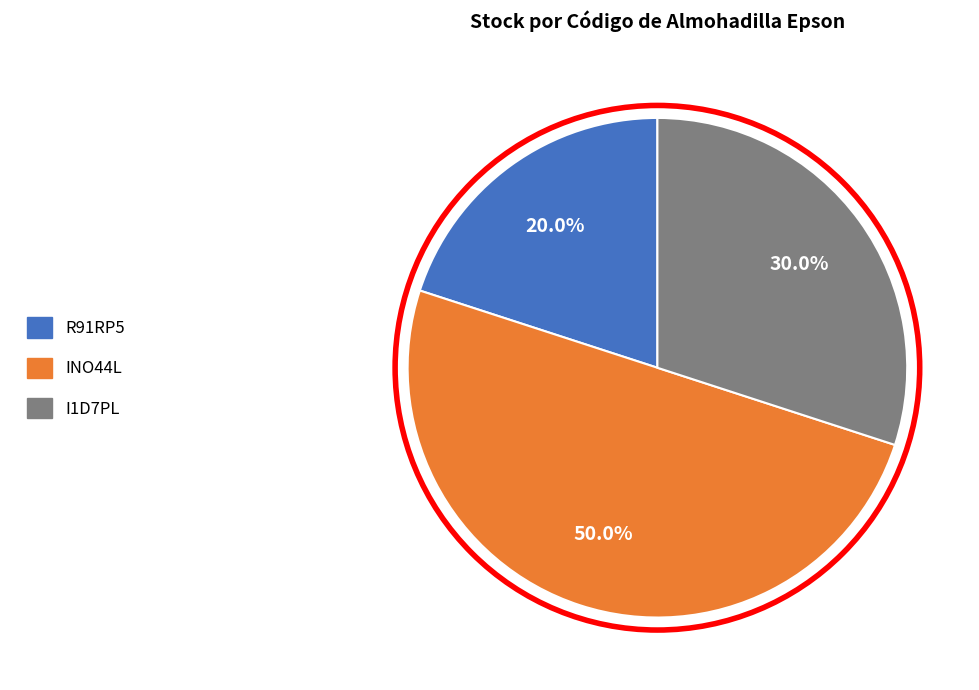

True or false: R91RP5 accounts for 20% of the total.

True